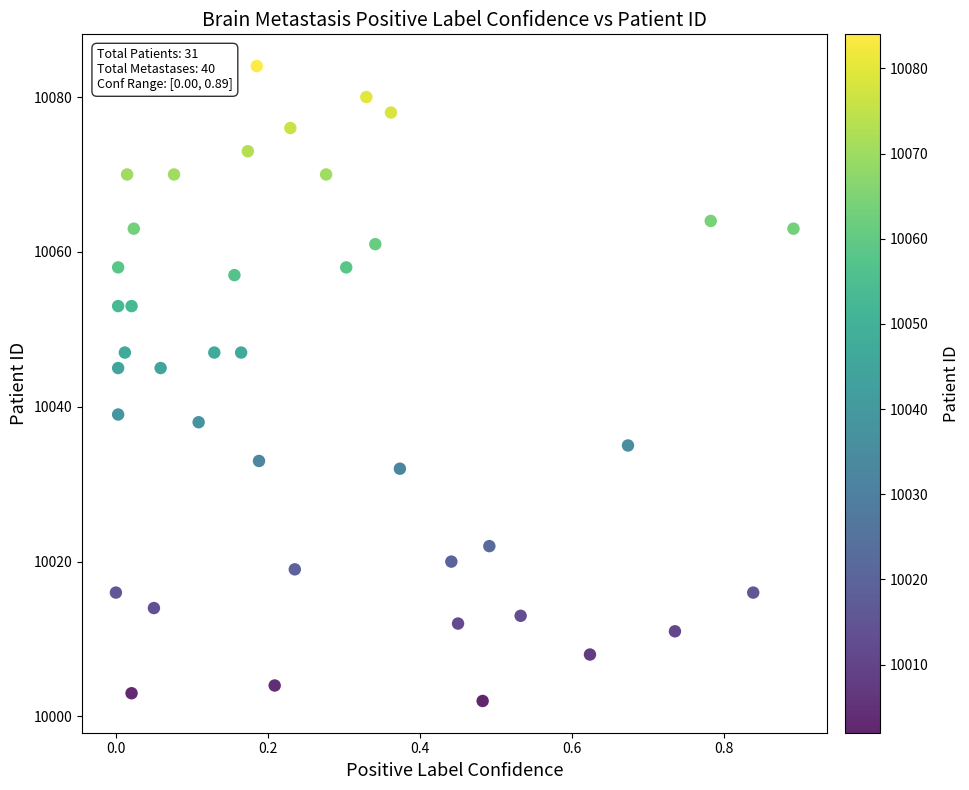

What is the range of Y values (max minus min)?

82